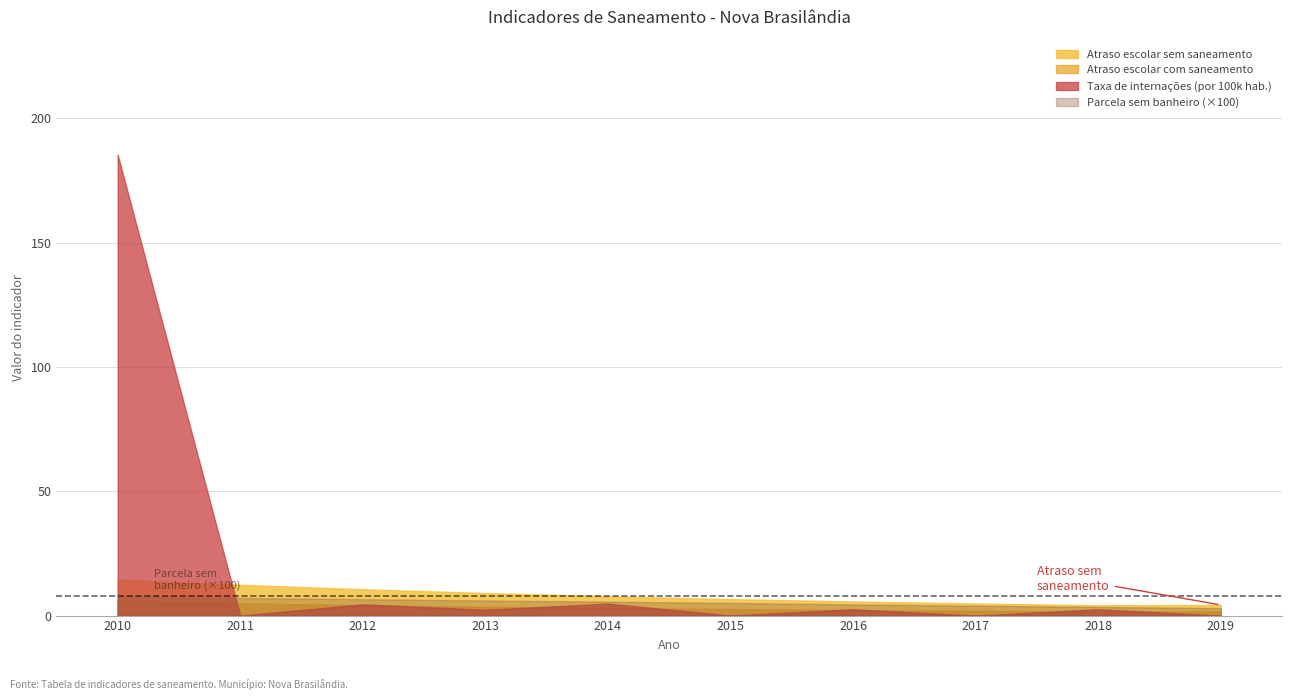

Which series has the largest total across all categories?

Taxa de internações (por 100k hab.)